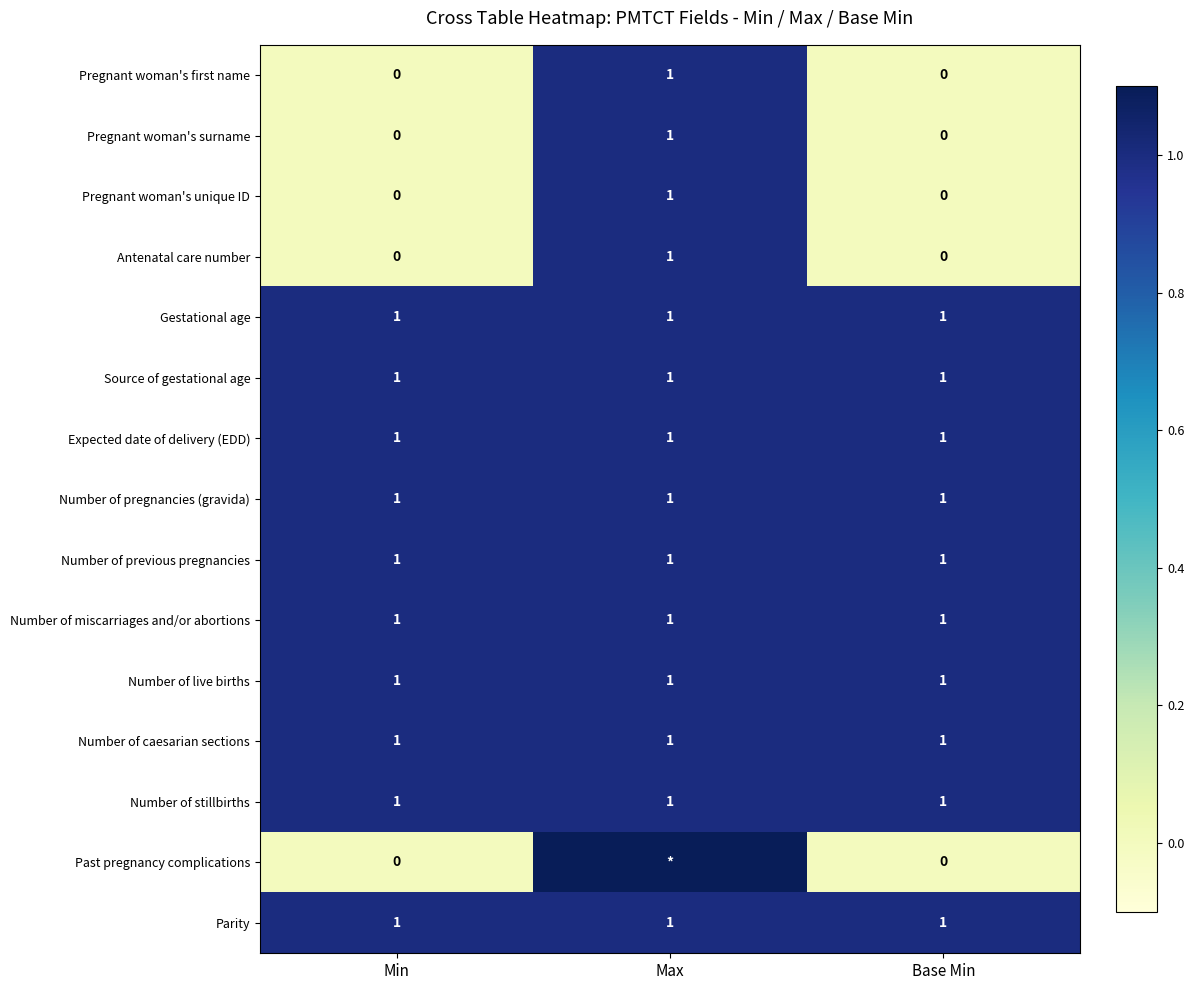

Which label corresponds to the smallest value in the chart?

Min